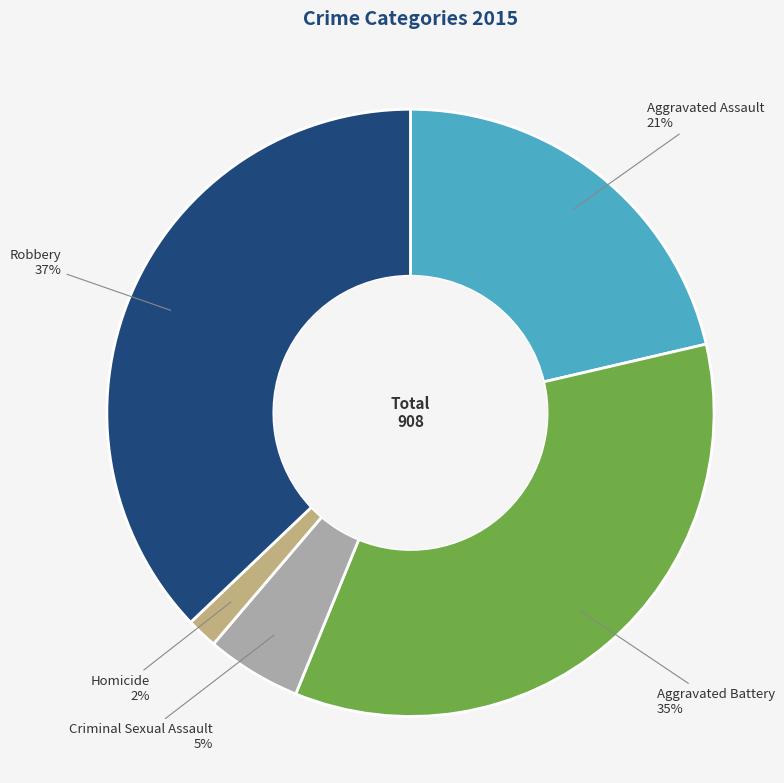

To the nearest percent, what is the average slice percentage?

20%